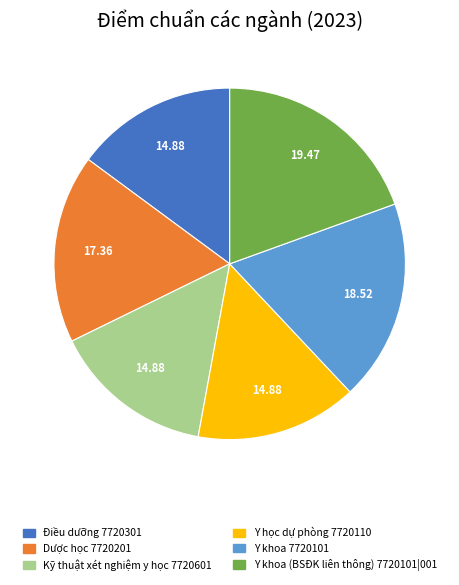

What is the ratio of the value at Kỹ thuật xét nghiệm y học 7720601 to the value at Y khoa 7720101?

0.8